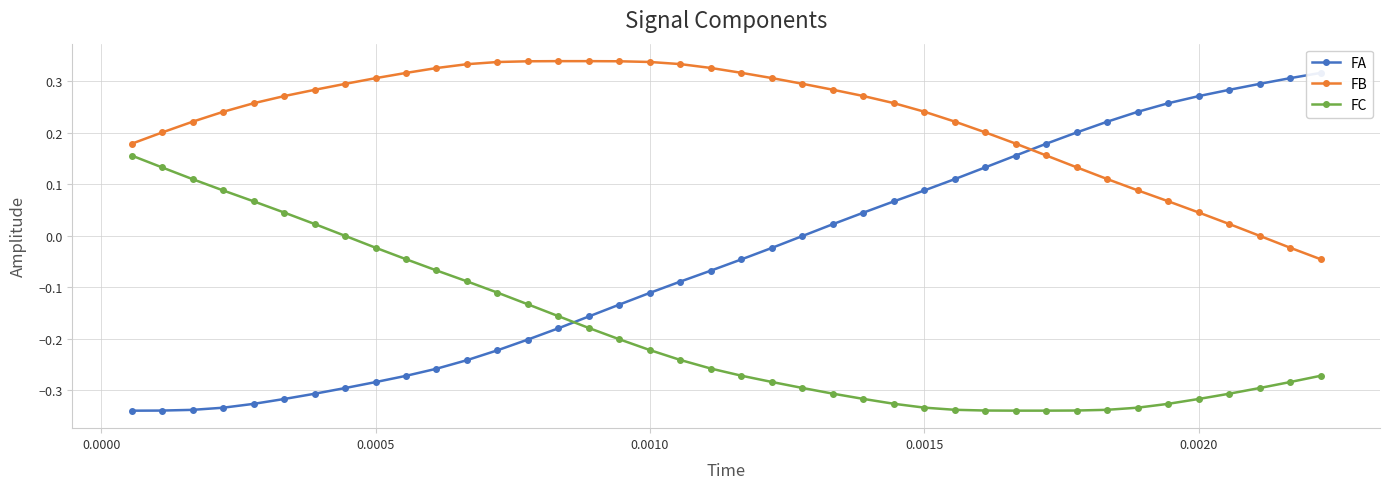

True or false: FC and FB intersect in this chart.

False